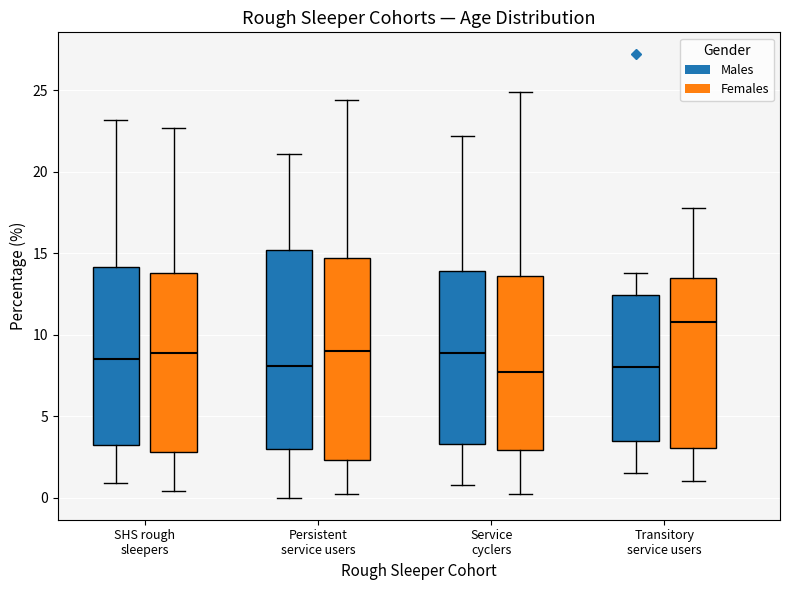

Reading left to right, read every box against the y-axis: the position of its median line, the range the box covers, and the ends of its whiskers. The values are not printed on the chart, so give them approximately, as read against the axis.

SHS rough sleepers (Males): median 8.5, box 3.0 to 14.0, whiskers 1.0 to 23.0
SHS rough sleepers (Females): median 9.0, box 3.0 to 14.0, whiskers 0.5 to 22.5
Persistent service users (Males): median 8.0, box 3.0 to 15.0, whiskers 0.0 to 21.0
Persistent service users (Females): median 9.0, box 2.5 to 14.5, whiskers 0.0 to 24.5
Service cyclers (Males): median 9.0, box 3.5 to 14.0, whiskers 1.0 to 22.0
Service cyclers (Females): median 7.5, box 3.0 to 13.5, whiskers 0.0 to 25.0
Transitory service users (Males): median 8.0, box 3.5 to 12.5, whiskers 1.5 to 14.0
Transitory service users (Females): median 11.0, box 3.0 to 13.5, whiskers 1.0 to 18.0